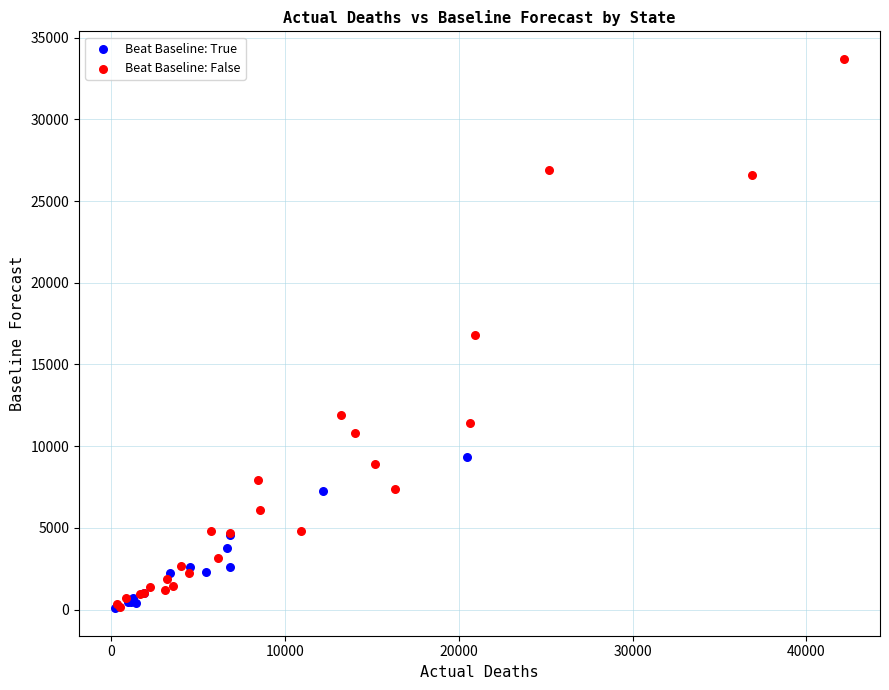

Which series contains the highest Y value?

Beat Baseline: False